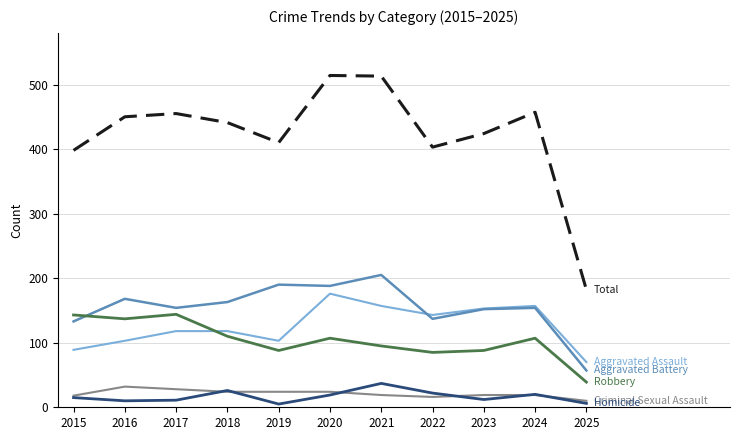

What is the spread (max minus min) of values at 2024?

438